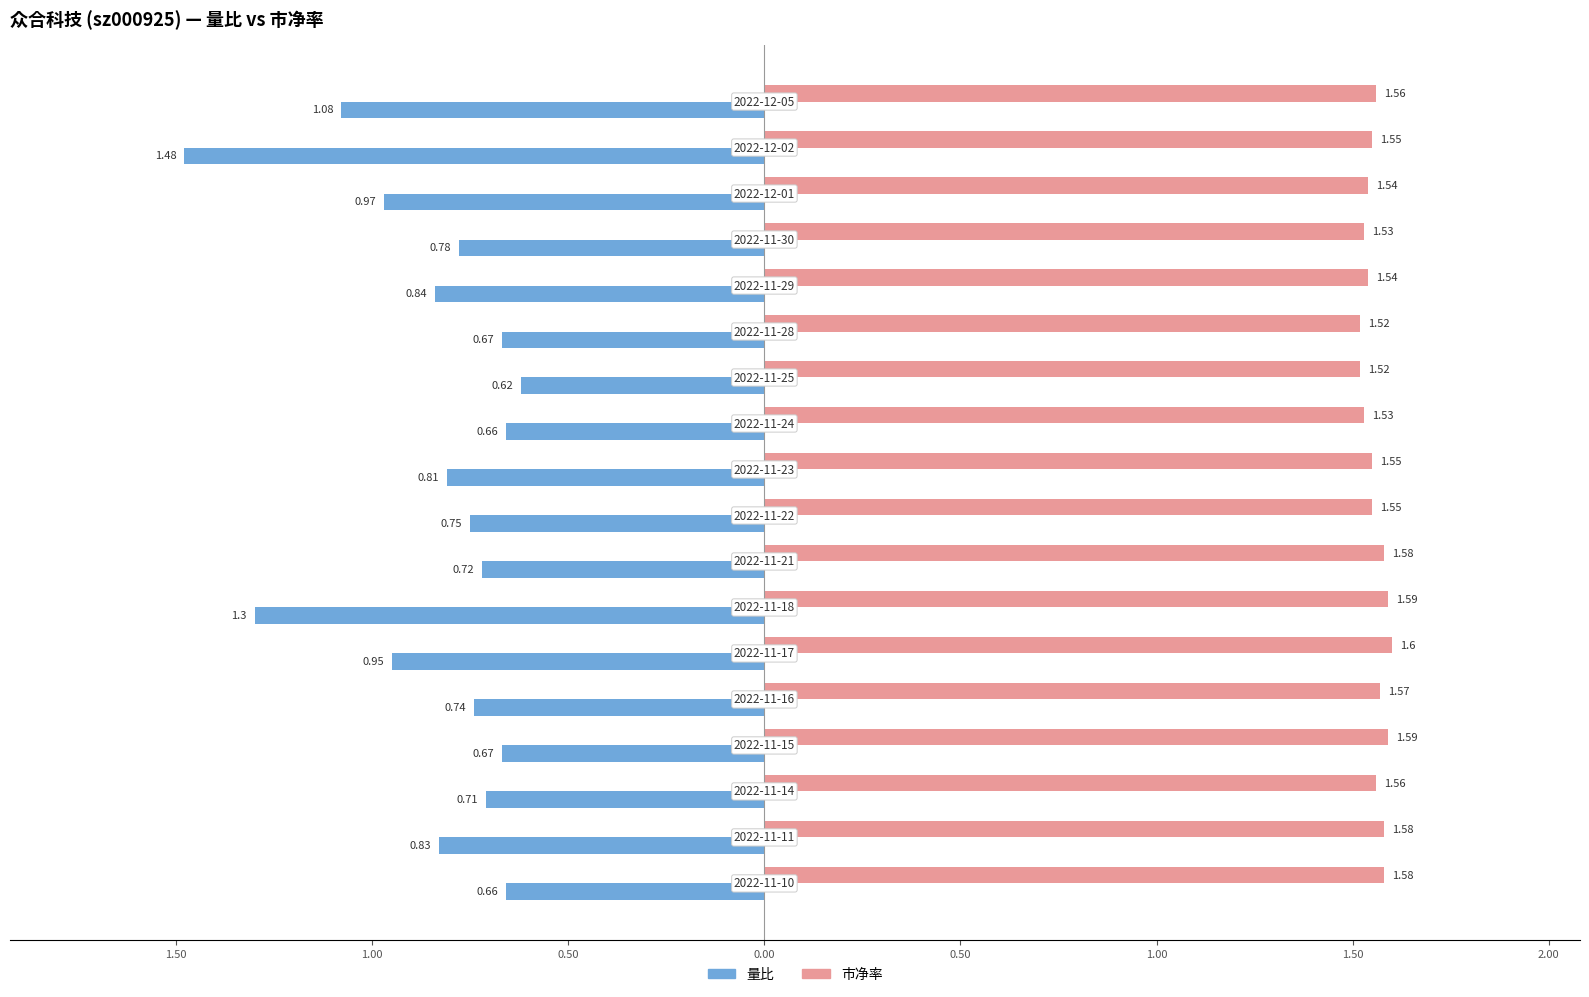

List the series in order of their overall mean, lowest first.

量比, 市净率